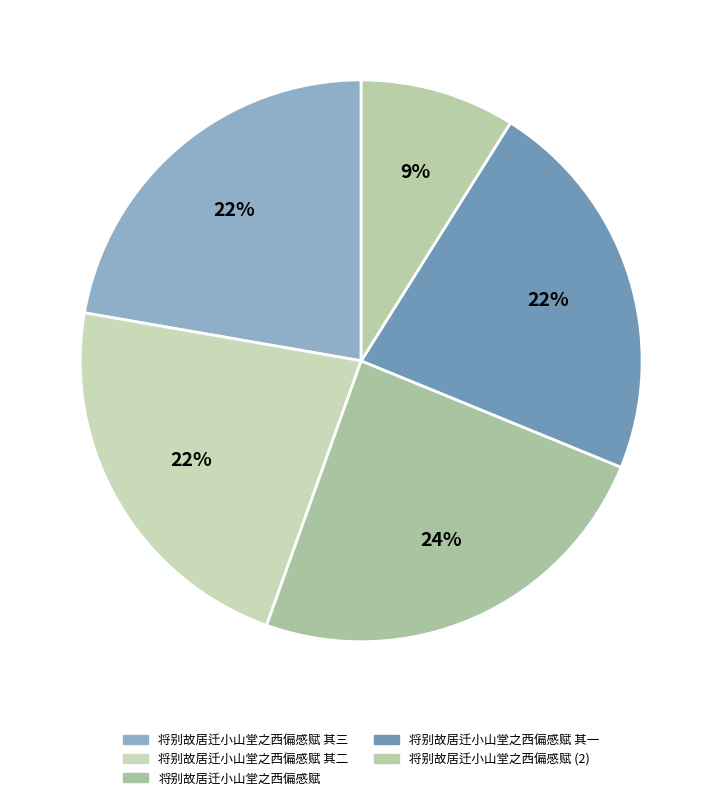

How many slices are in this pie chart?

5